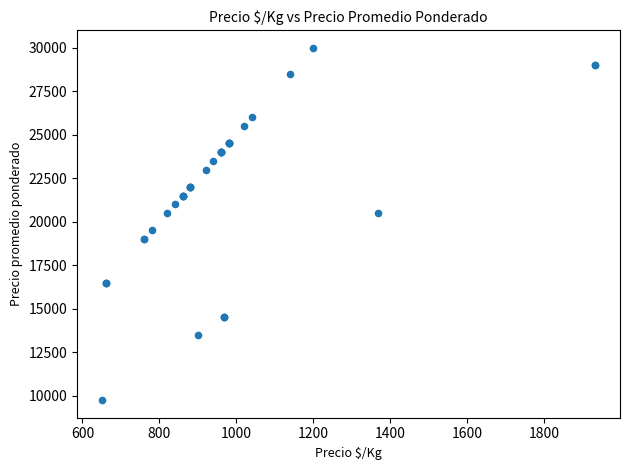

What Y value in the scatter plot is closest to 19875?

19500